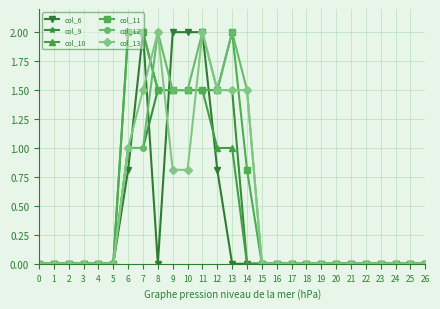

At which category is the sum across all series the highest?

11